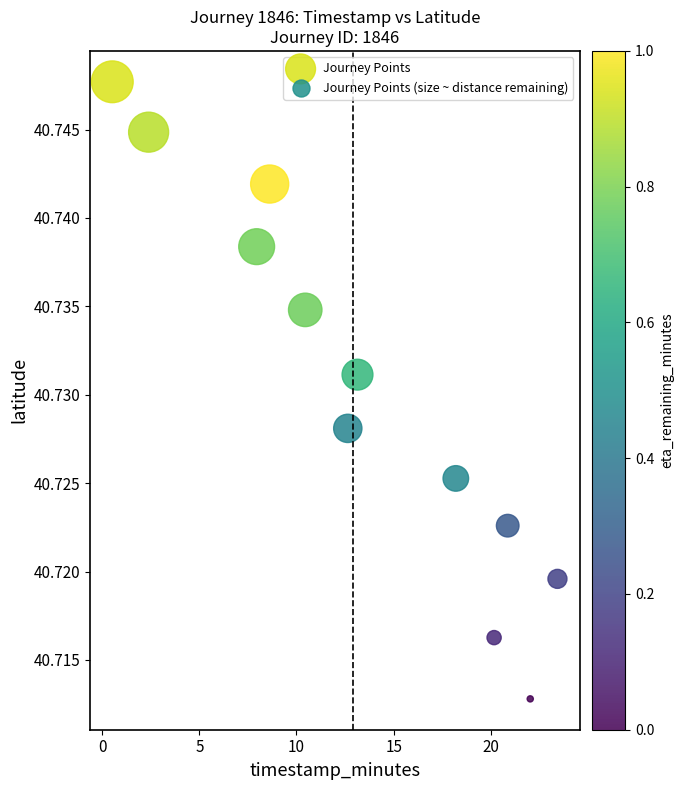

What is the range of X values (max minus min)?

22.9